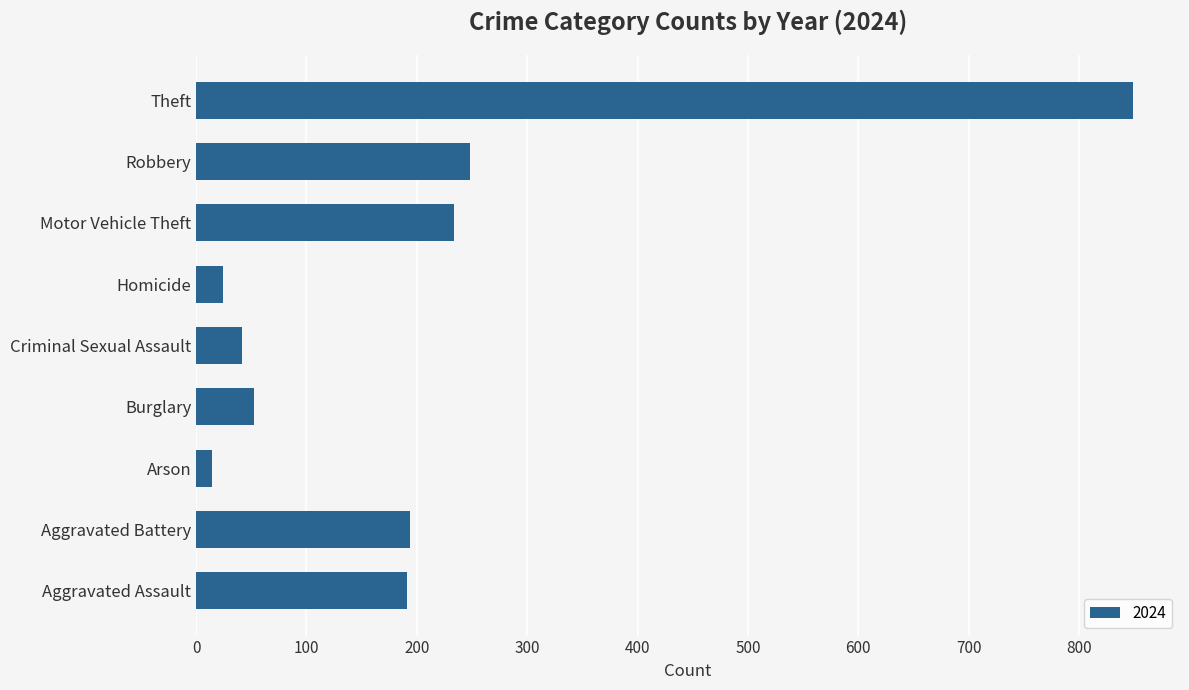

Which category has the highest value across all series?

Theft